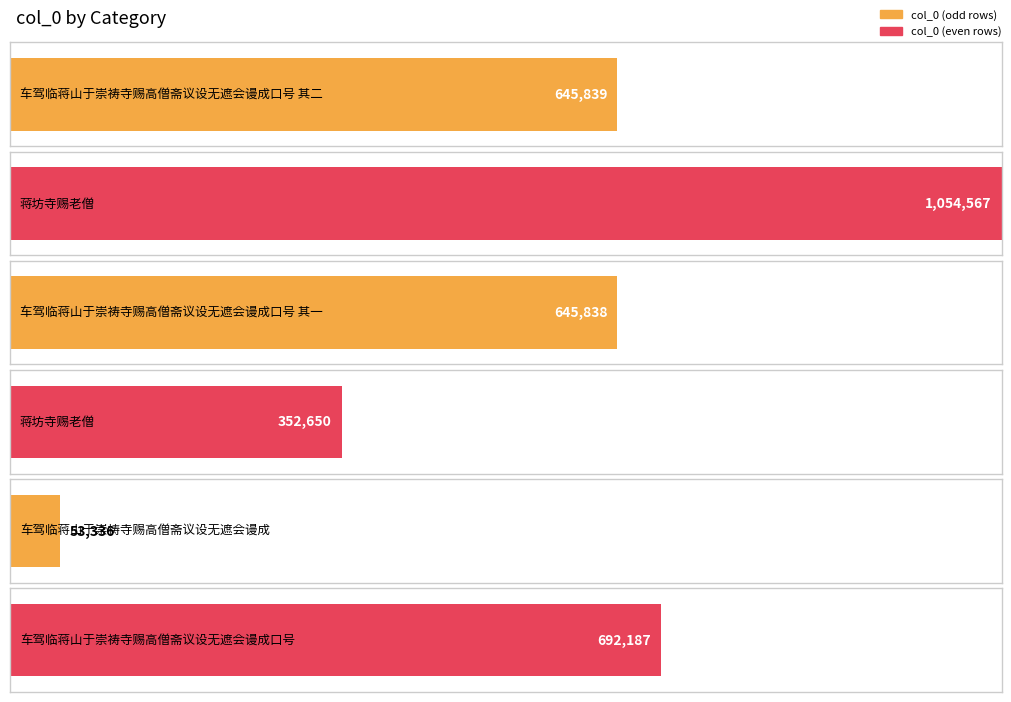

What is the sum of the values at 蒋坊寺赐老僧 and 车驾临蒋山于崇祷寺赐高僧斋议设无遮会谩成口号 其一?

1700405